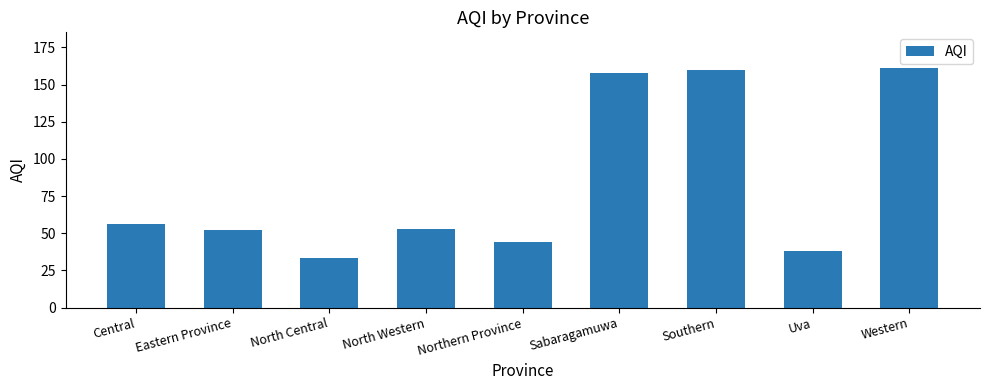

The value at Uva is 66. True or false?

False